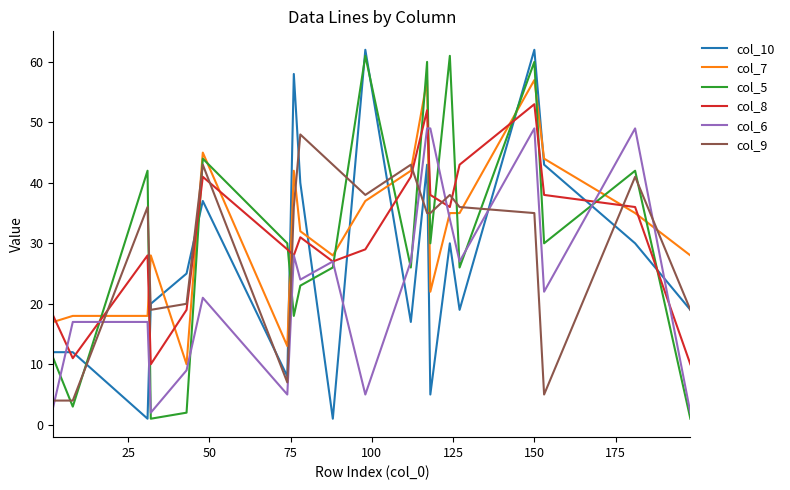

How many lines are shown in the chart?

6